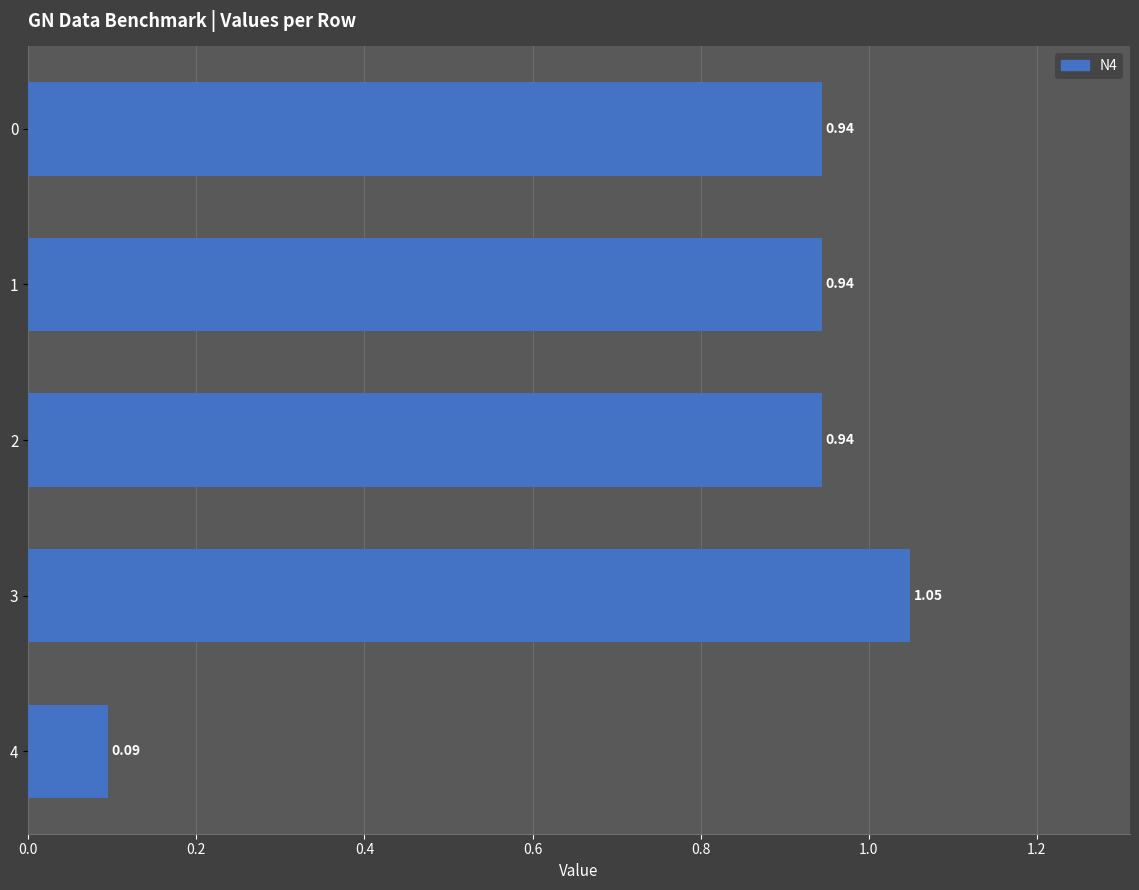

Between 2 and 3, which is larger?

3